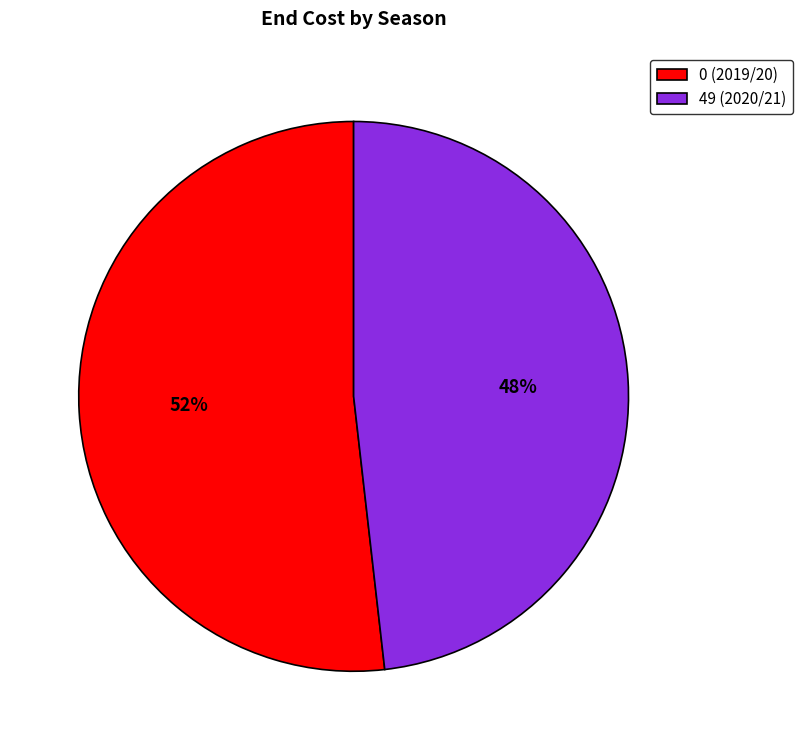

What is the largest slice in the pie chart?

0 (2019/20)